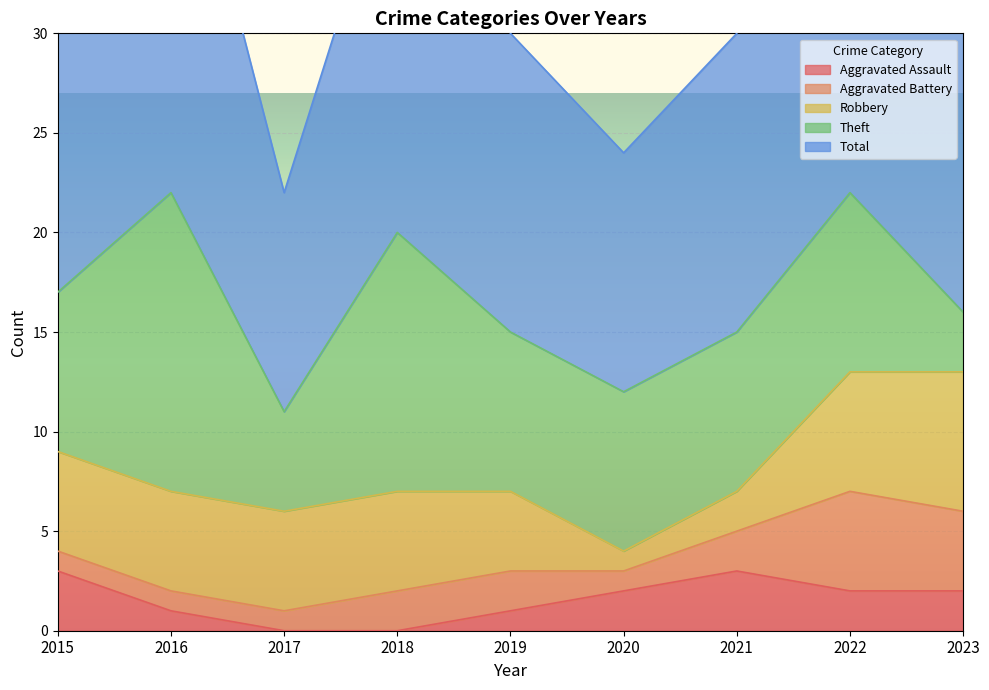

At which label does Robbery reach its minimum?

2020